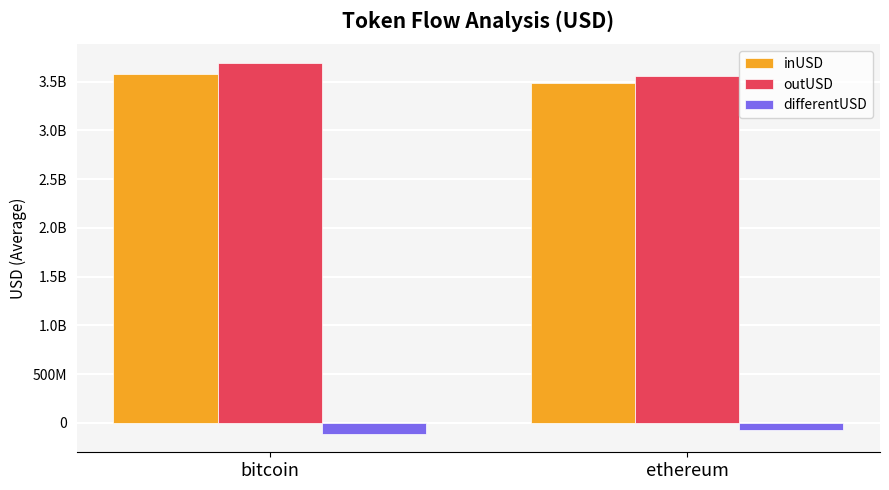

Which category has the highest value in the inUSD series?

bitcoin